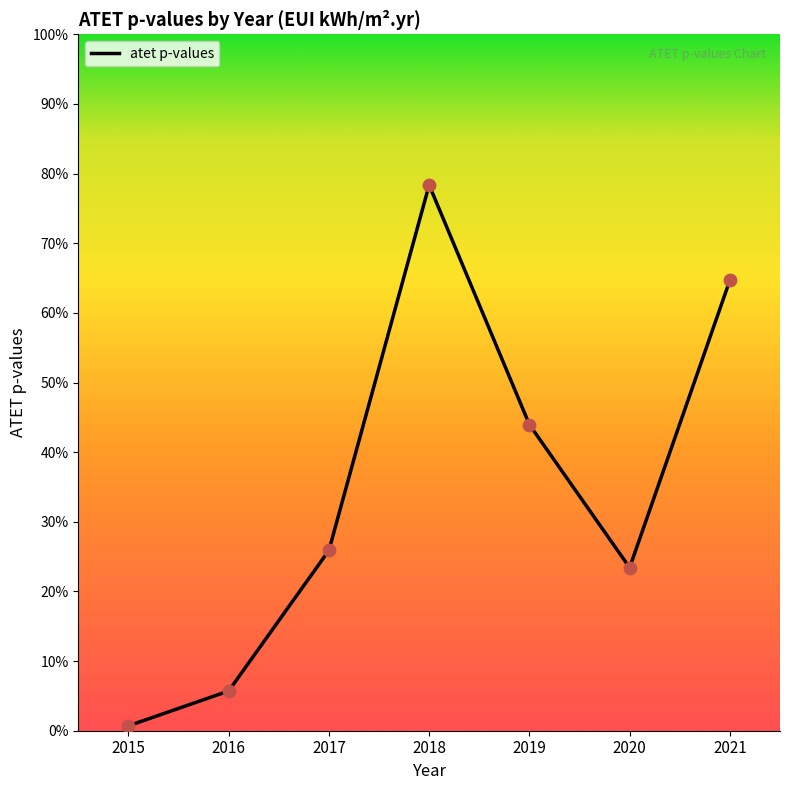

Between 2018 and 2017, which is larger?

2018